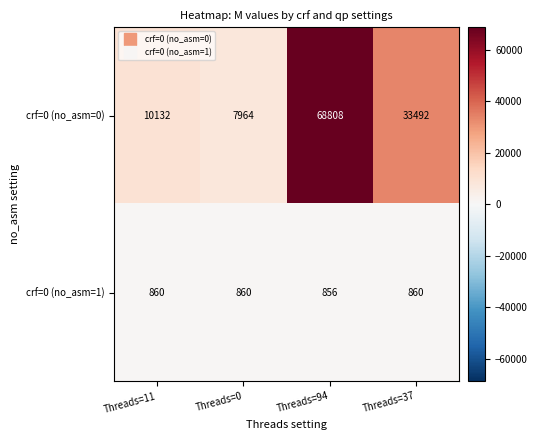

Between Threads=0 and Threads=94, which series saw the biggest shift?

crf=0 (no_asm=0)